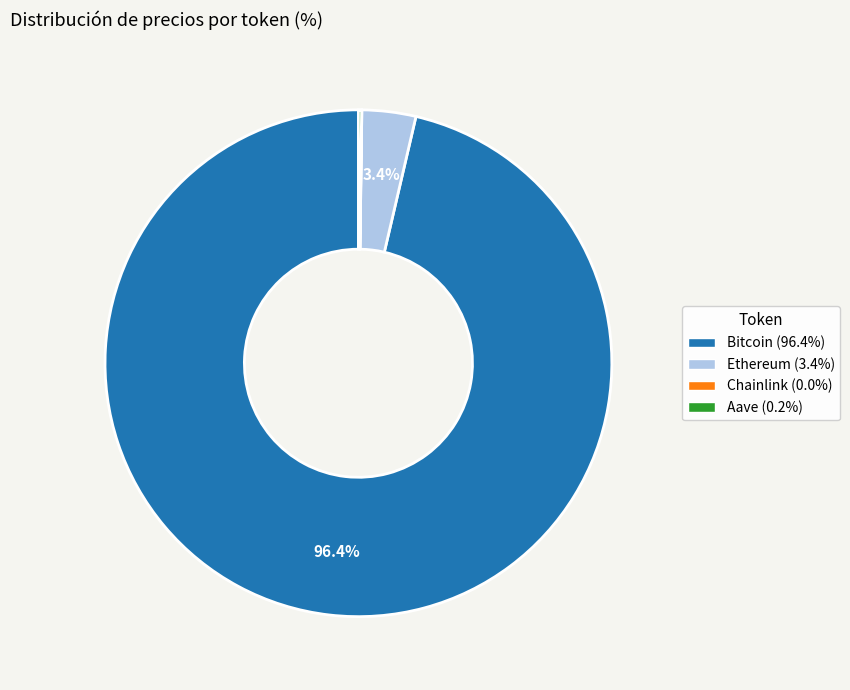

Does any single category account for the majority?

Yes